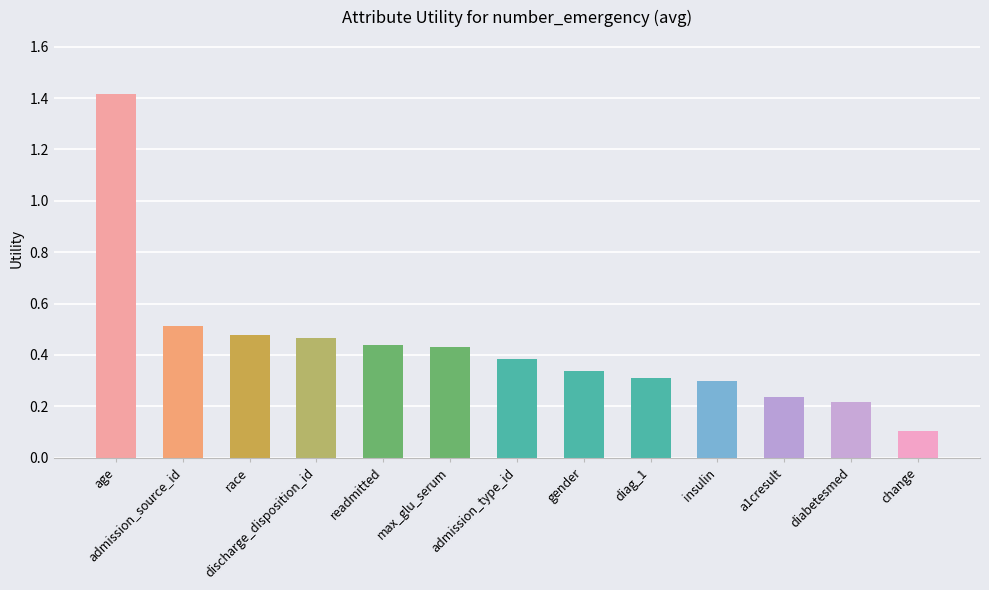

What is the sum of all values?

5.6